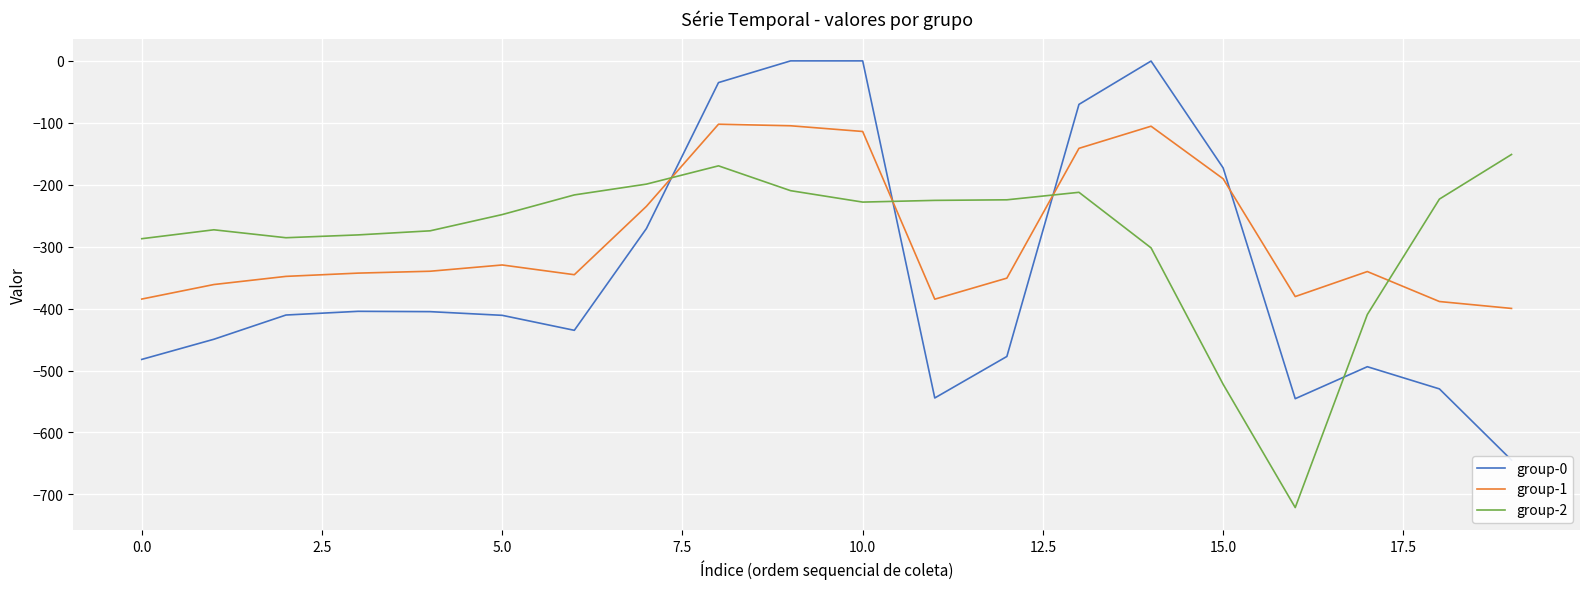

Reading left to right, list all the values displayed in this chart.

group-0: -482.0	-449.5	-410.3	-404.4	-404.9	-410.8	-435.0	-270.7	-35.0	0.0	0.0	-544.3	-477.2	-70.2	-0.3	-172.8	-545.4	-493.8	-529.6	-644.5
group-1: -384.6	-361.1	-347.9	-342.7	-339.6	-329.5	-345.2	-234.9	-102.3	-104.8	-114.0	-384.7	-350.8	-141.2	-105.5	-190.4	-380.5	-340.1	-388.5	-399.7
group-2: -287.1	-272.7	-285.5	-281.0	-274.4	-248.1	-216.4	-199.0	-169.5	-209.6	-228.0	-225.2	-224.3	-212.2	-301.9	-522.2	-721.2	-409.5	-223.1	-151.1